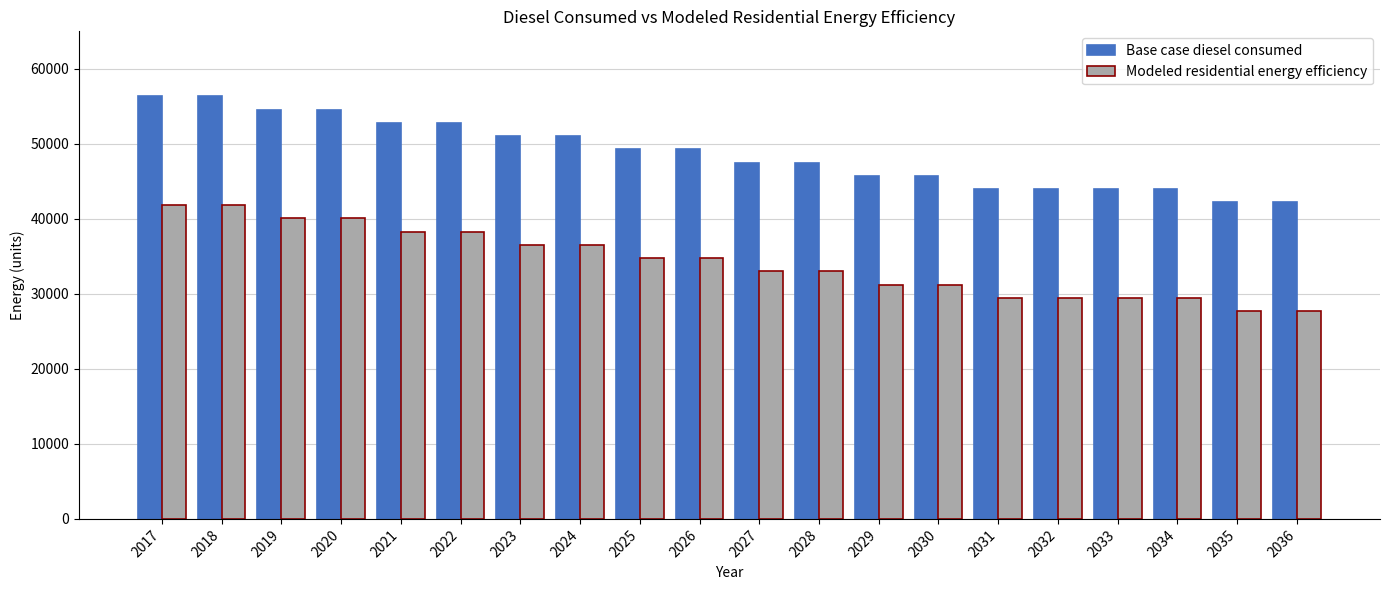

Reading left to right, extract all data points from this chart.

Base case diesel consumed: 56346.5	56346.5	54578.9	54578.9	52811.2	52811.2	51043.6	51043.6	49275.9	49275.9	47508.3	47508.3	45740.6	45740.6	43973.0	43973.0	43973.0	43973.0	42205.3	42205.3
Modeled residential energy efficiency: 41847.0	41847.0	40079.4	40079.4	38311.7	38311.7	36544.1	36544.1	34776.4	34776.4	33008.8	33008.8	31241.1	31241.1	29473.5	29473.5	29473.5	29473.5	27705.8	27705.8